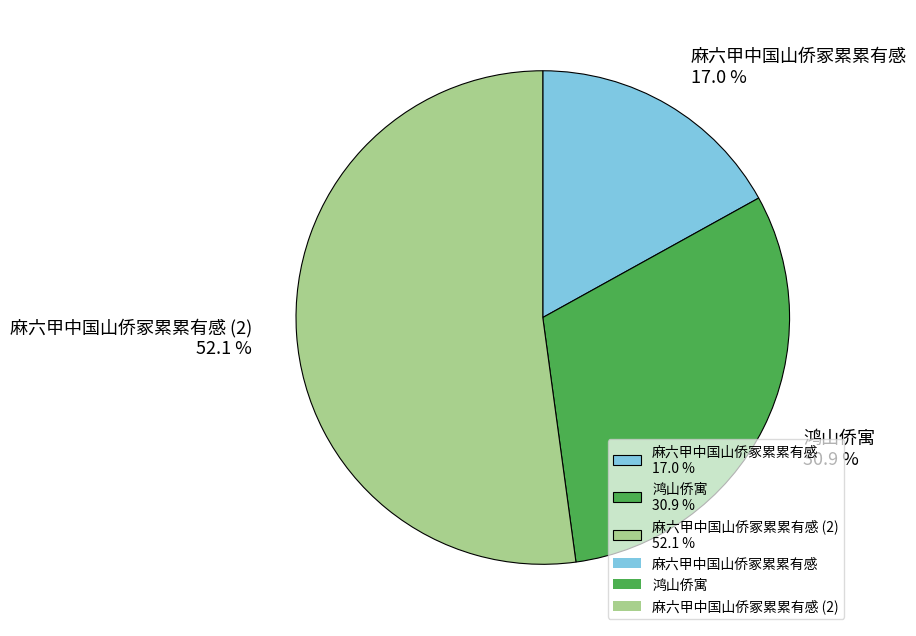

Approximately how many times larger is the value at 鸿山侨寓 30.9 % compared to 麻六甲中国山侨冢累累有感 17.0 %?

1.8